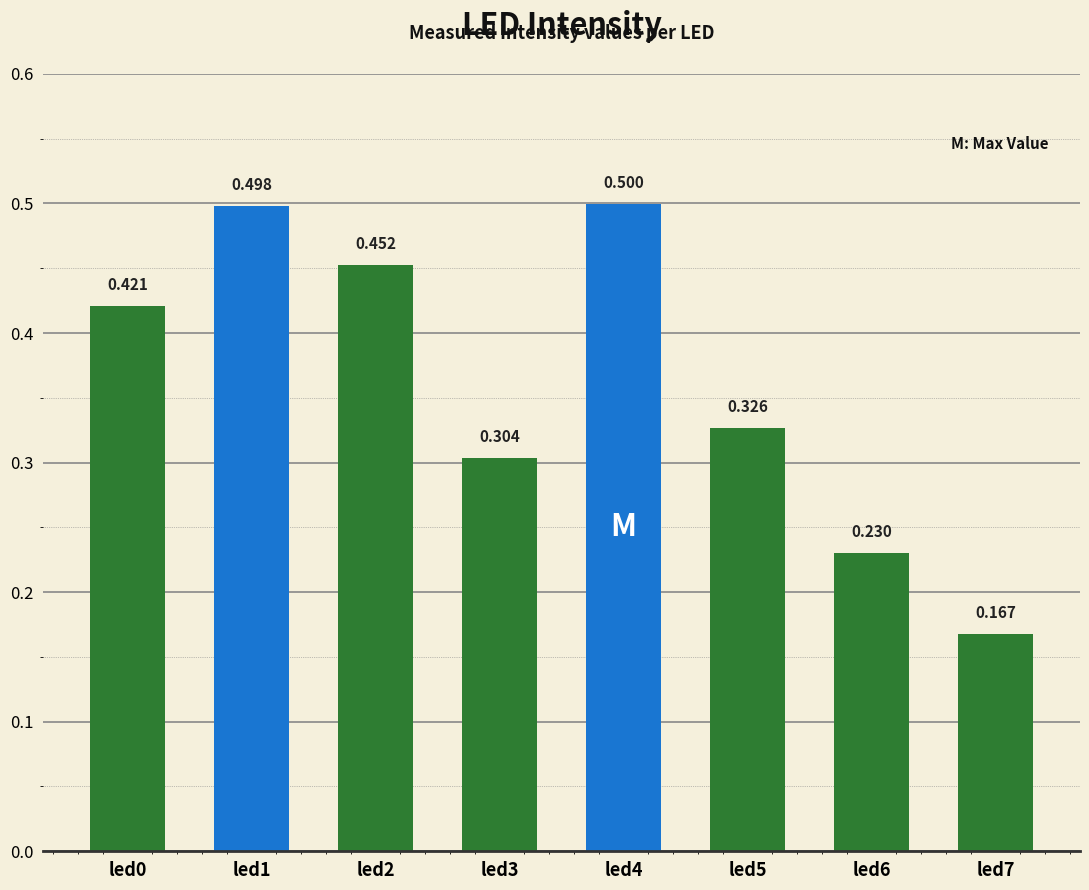

Between led3 and led6, which is larger?

led3